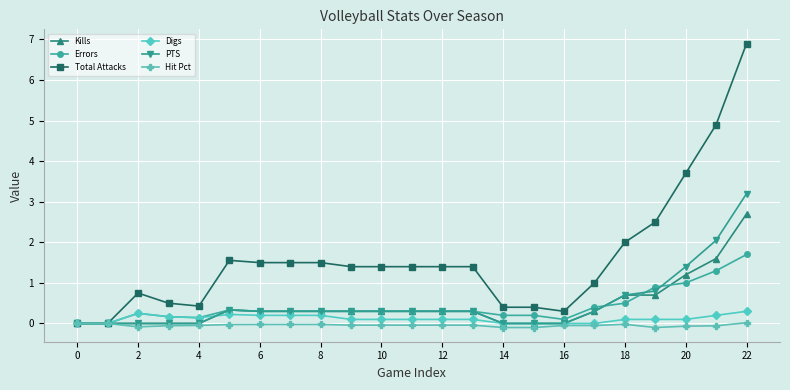

What is the value of the PTS point at the 18th from the left?

0.3